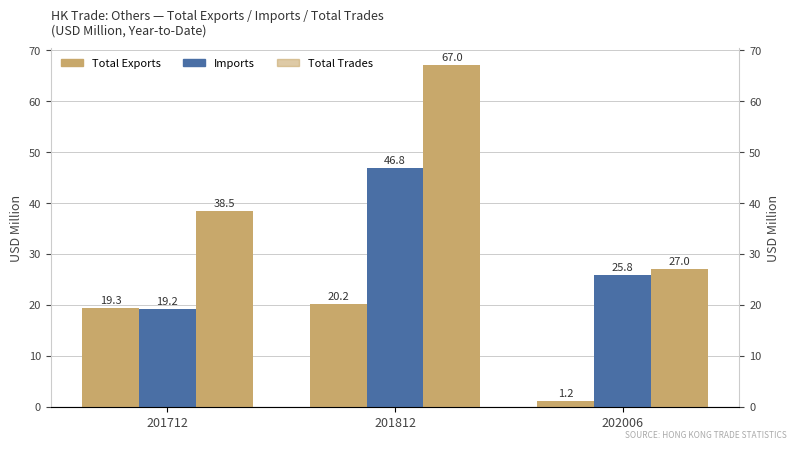

What is the value of the Total Exports bar at the 3rd from the left?

1.2